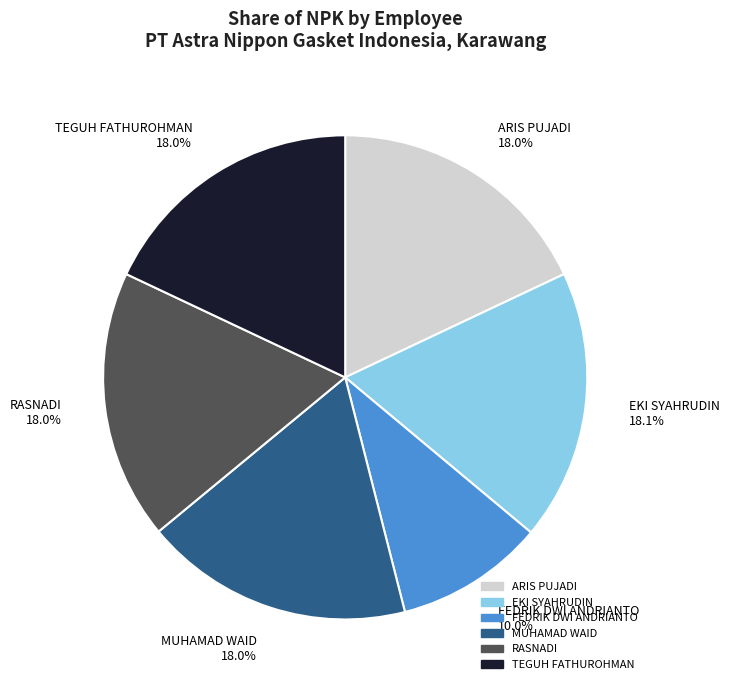

Does MUHAMAD WAID represent more than half of the total?

No